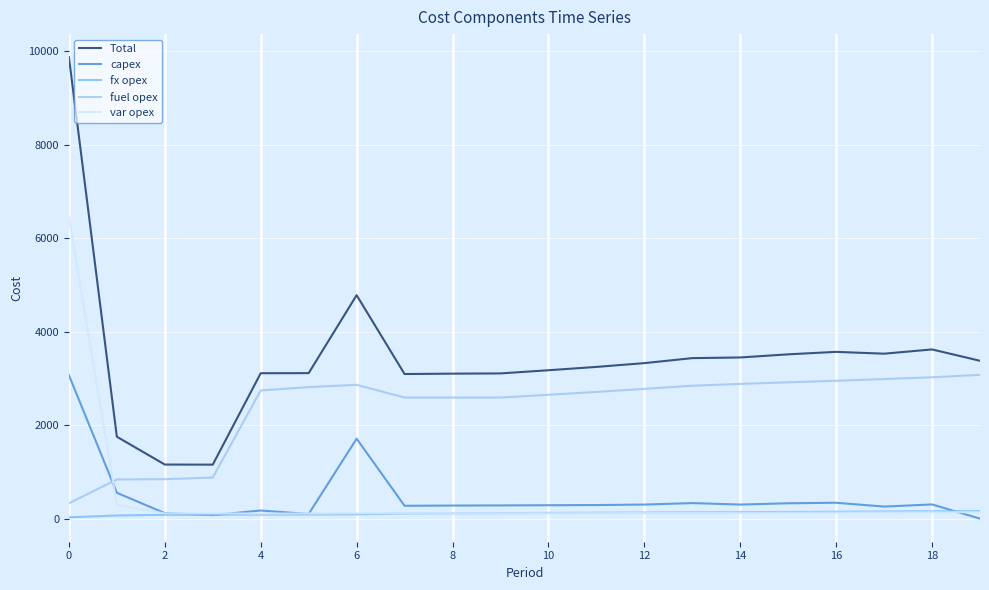

Which series has the widest spread of values?

Total